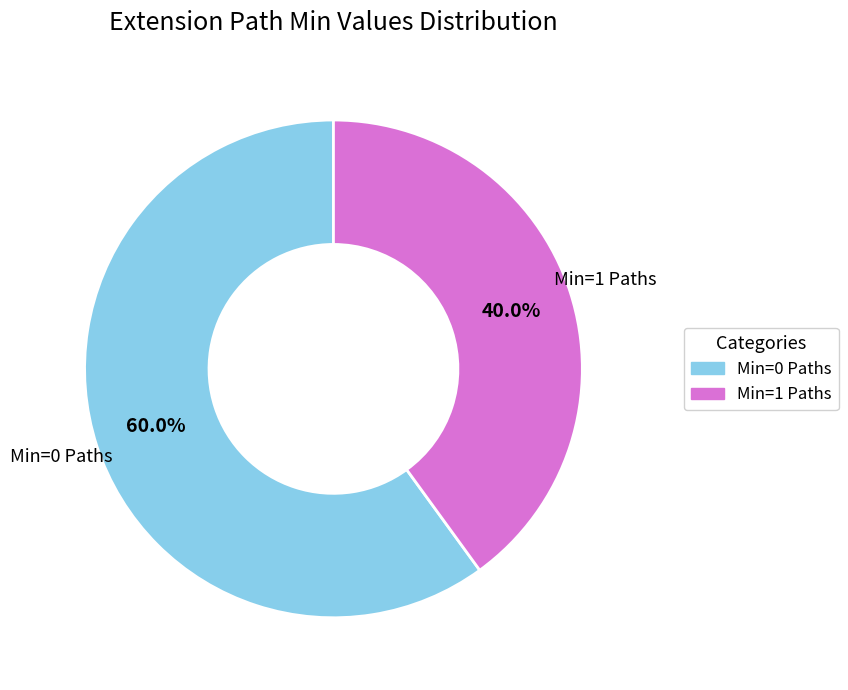

Is there a majority slice in this chart?

Yes